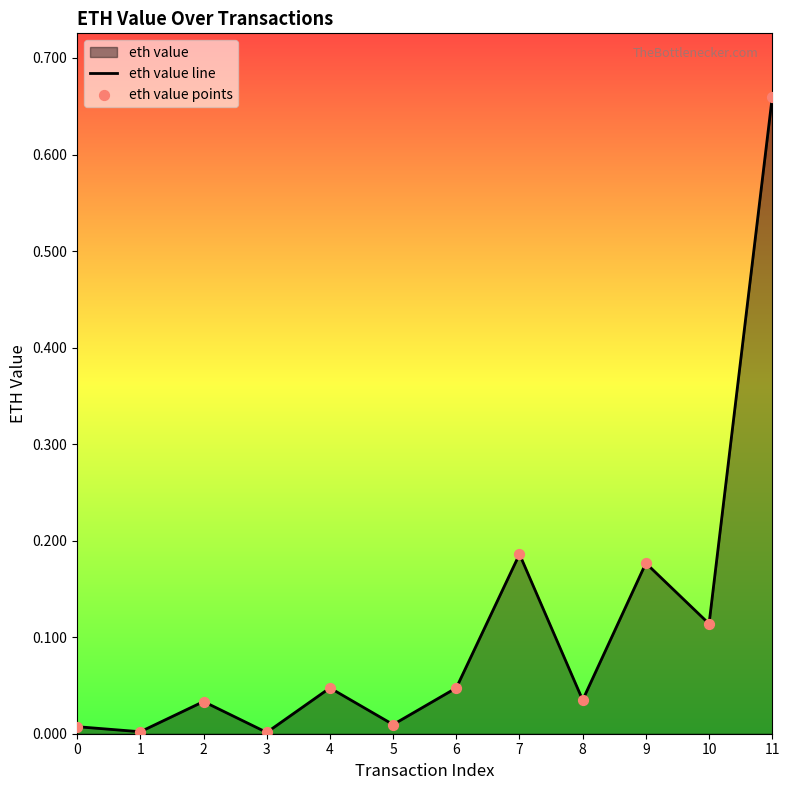

Is the value of eth value line at 7 greater than the value of eth value points at 8?

Yes